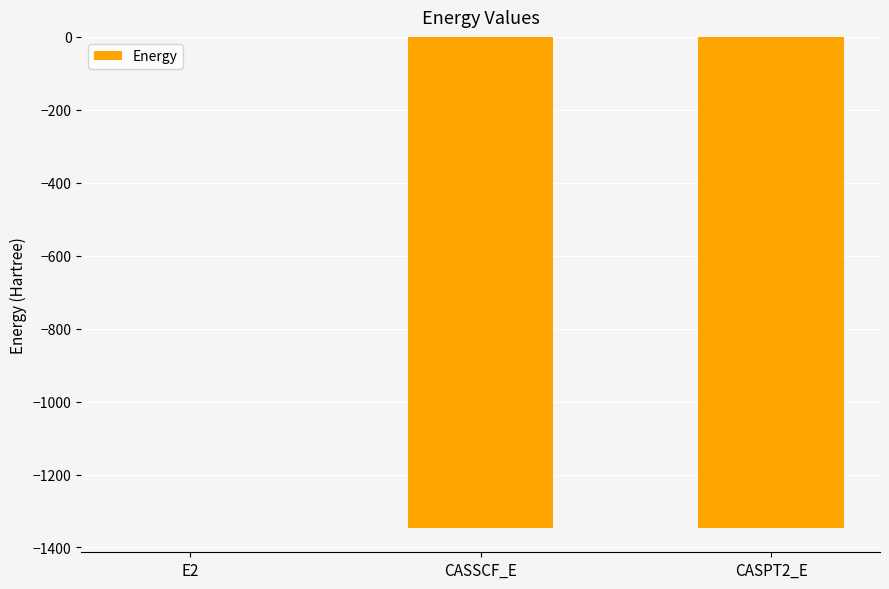

The chart shows a value of -1345.8 at CASPT2_E. True or false?

True